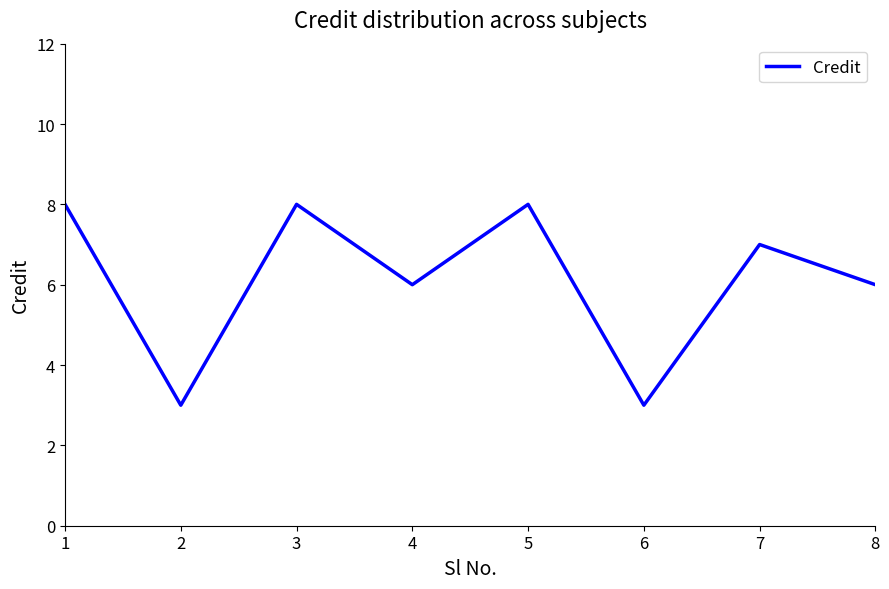

How many interior local peaks (higher than both neighbors) does the data have?

3